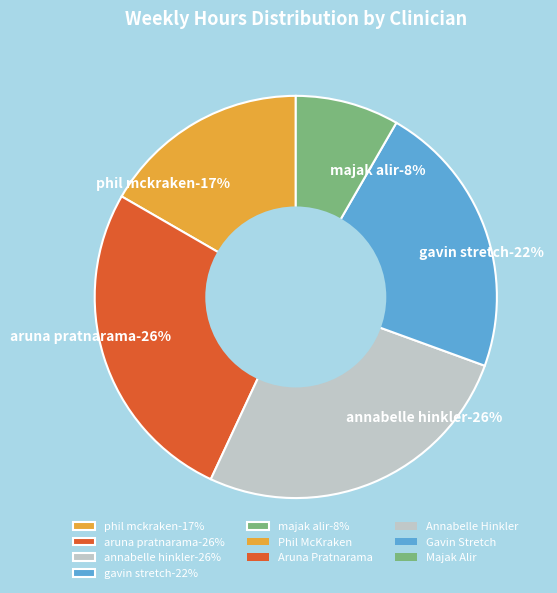

Which category has the smallest portion of the pie?

Majak Alir